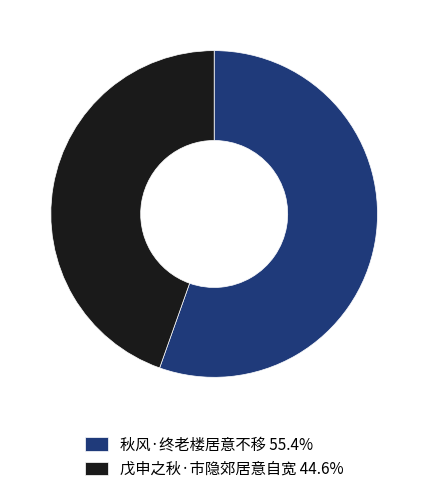

What is the largest slice in the pie chart?

秋风·终老楼居意不移